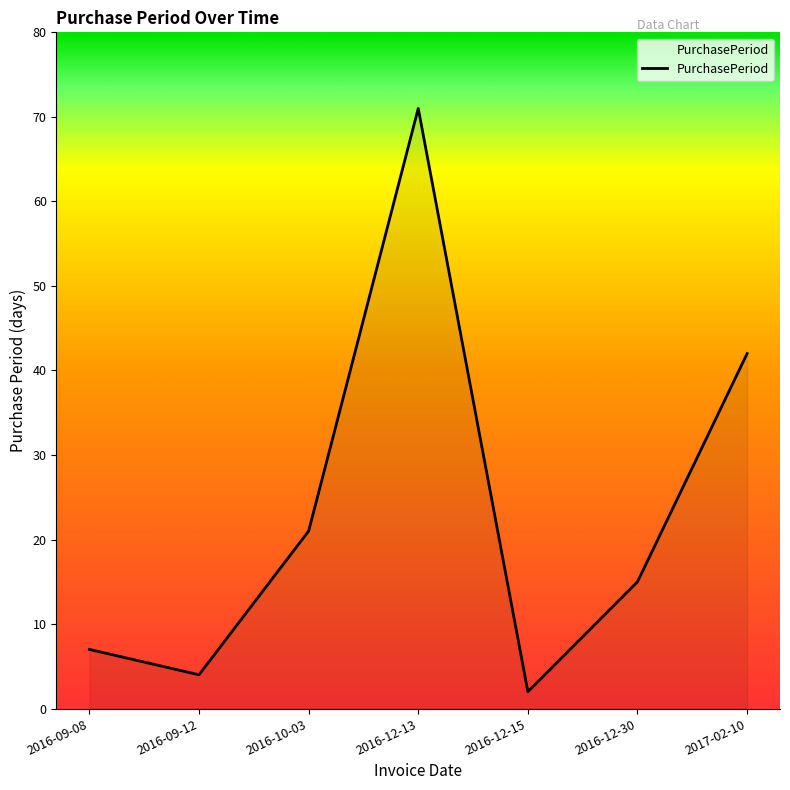

What position from the right is 2016-12-13?

4